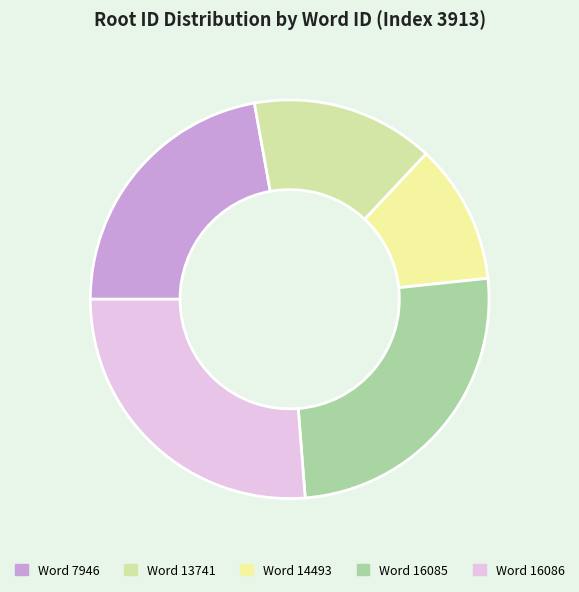

To the nearest percent, what is the average slice percentage?

20%